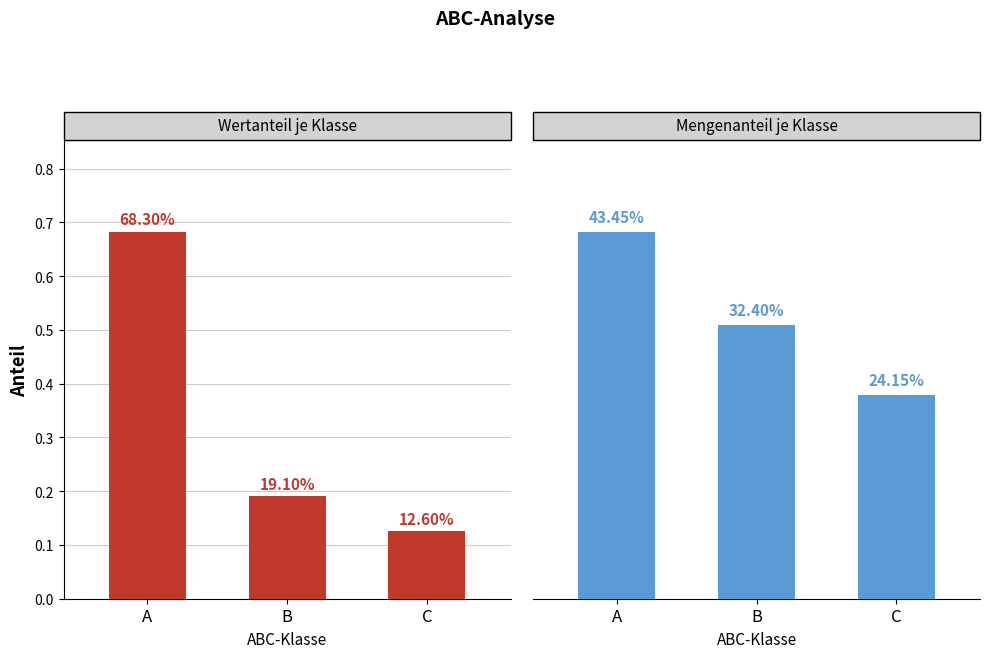

How many bars are there in total?

6